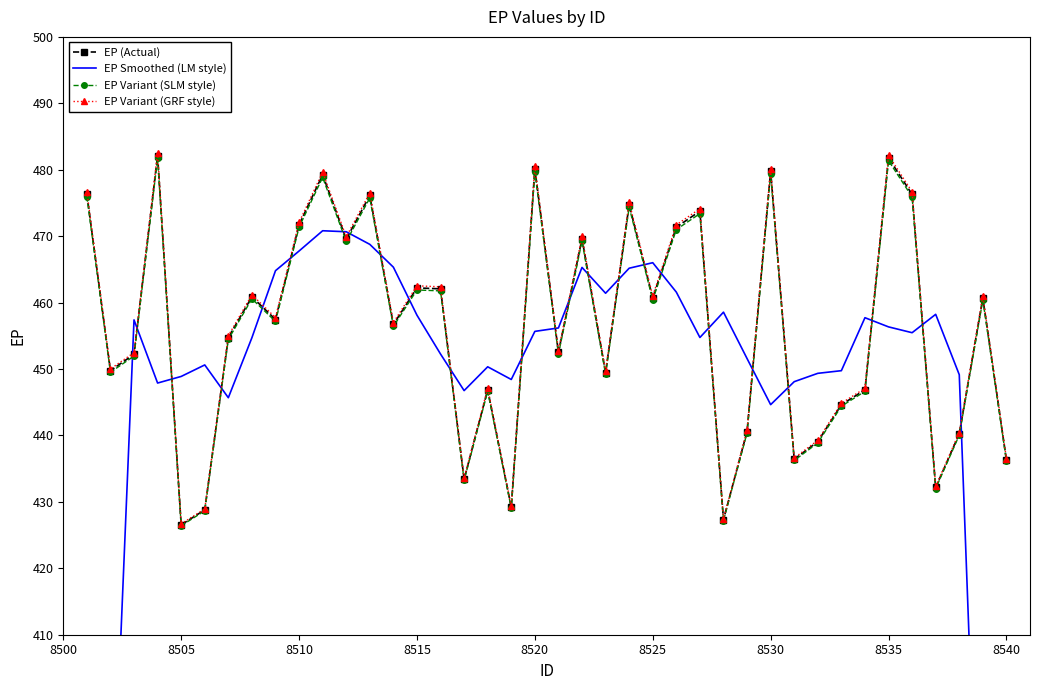

How many values in the EP Smoothed (LM style) series exceed 455?

20